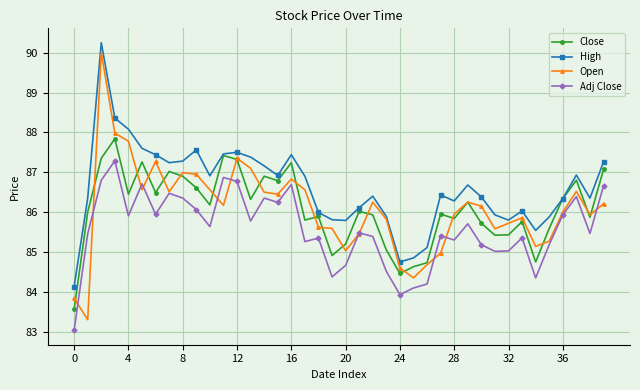

True or false: Close has more than 1 points higher than both neighbors.

True